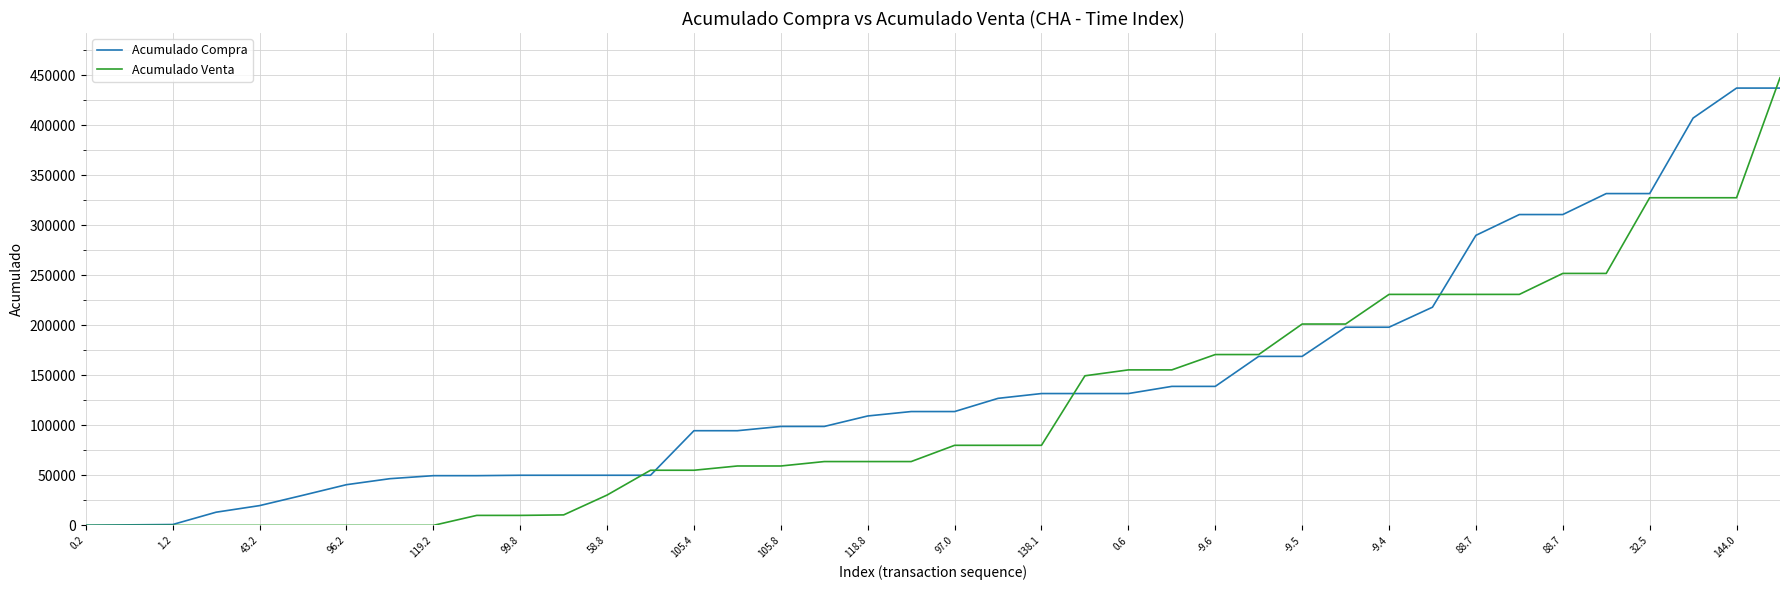

Rank the series by their maximum value, from highest to lowest.

Acumulado Venta, Acumulado Compra